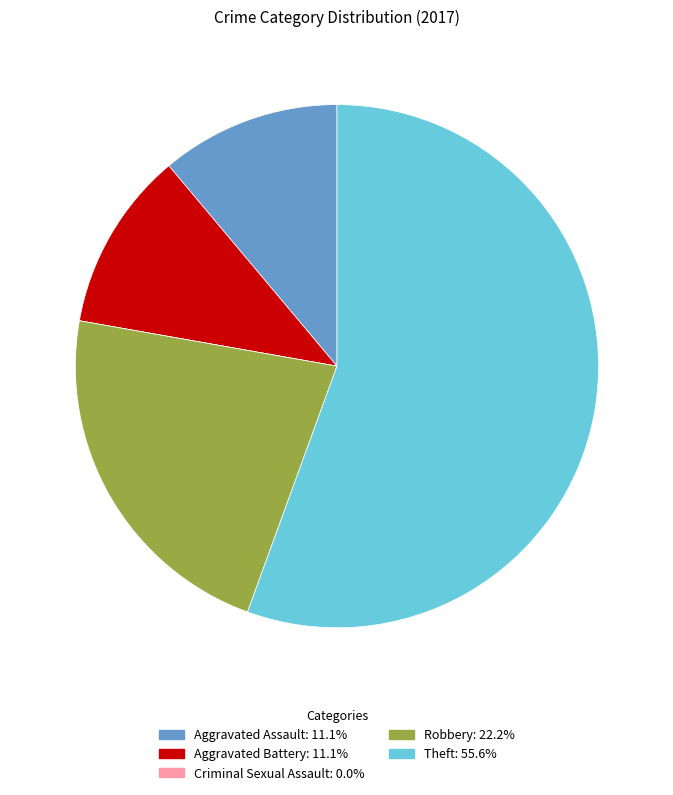

Do Robbery and Aggravated Battery together represent more than half of the pie?

No